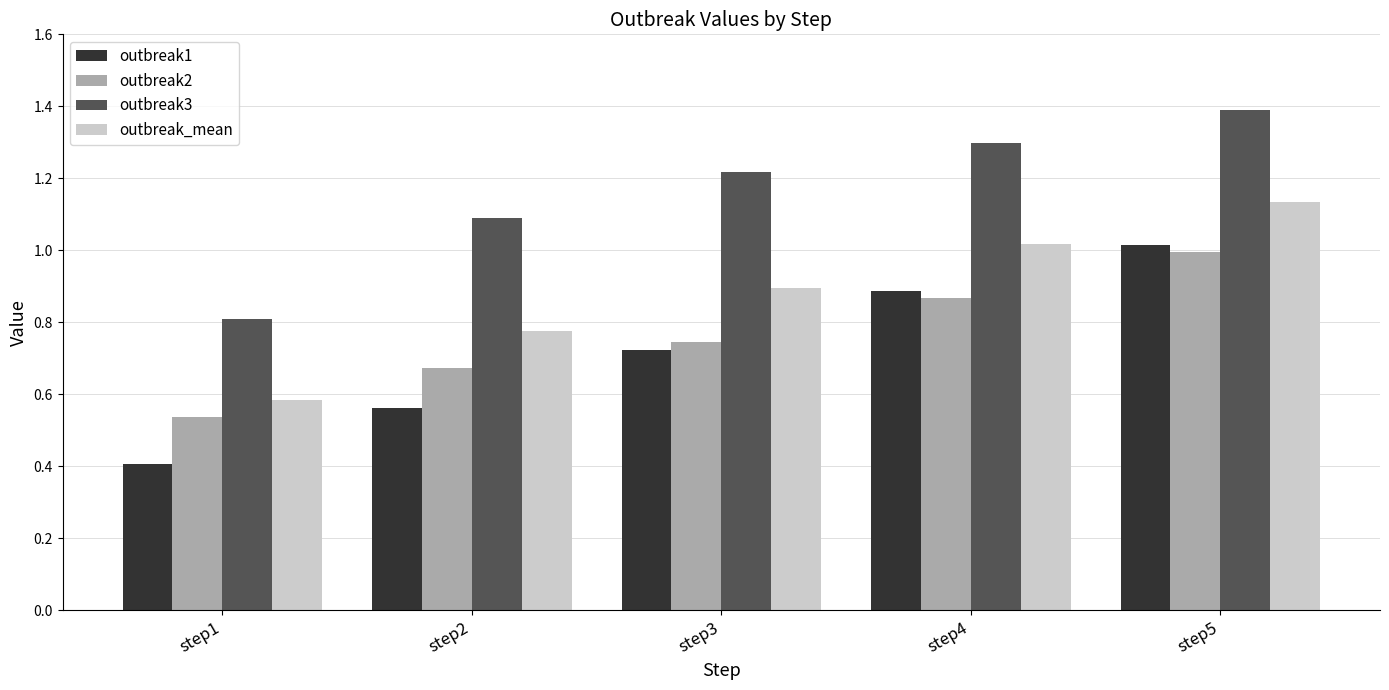

At how many categories does at least one series exceed 1?

4